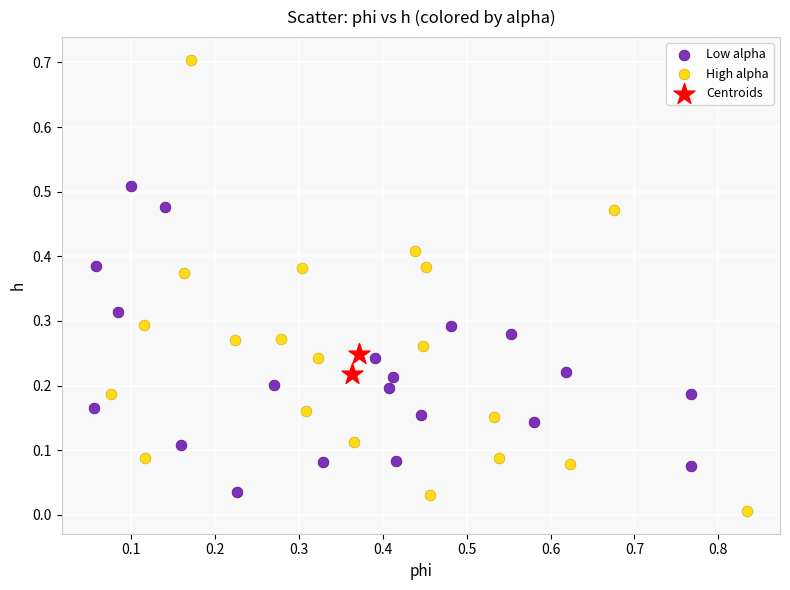

What are all the series names shown in the legend?

Low alpha, High alpha, Centroids